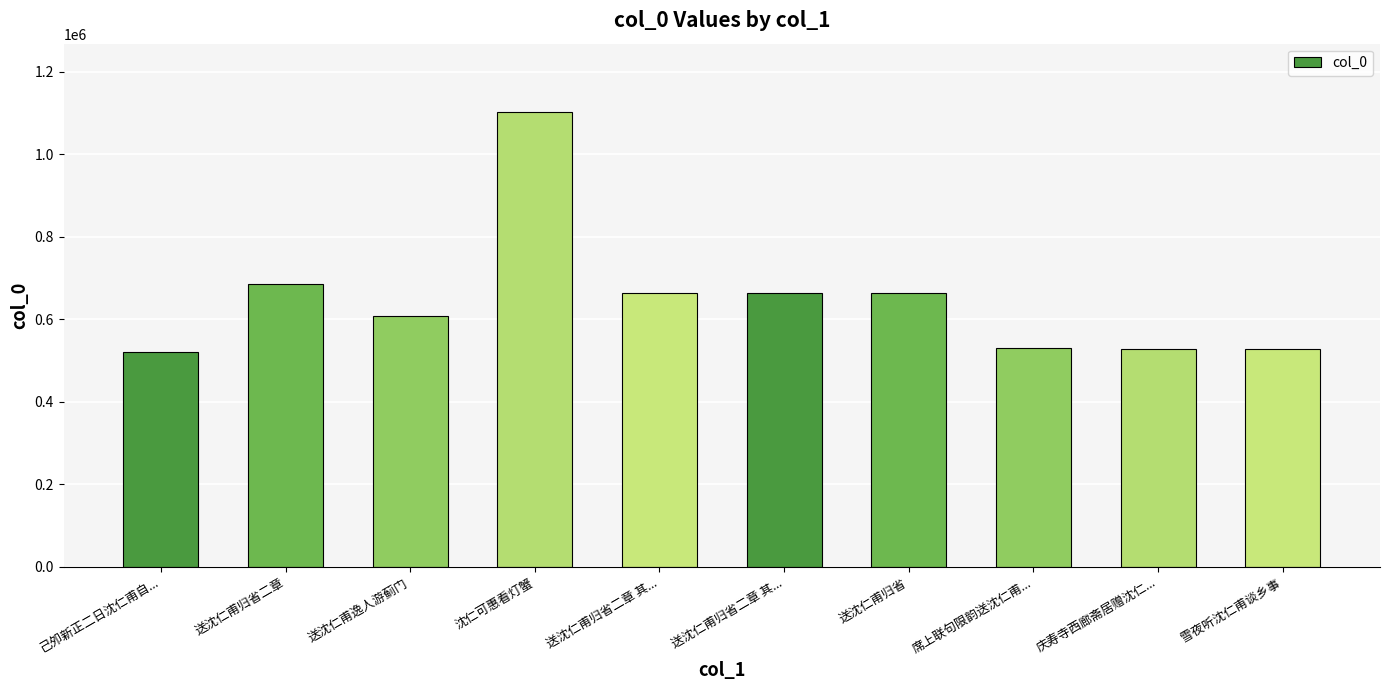

Are the bars grouped side by side (vs. stacked)?

No